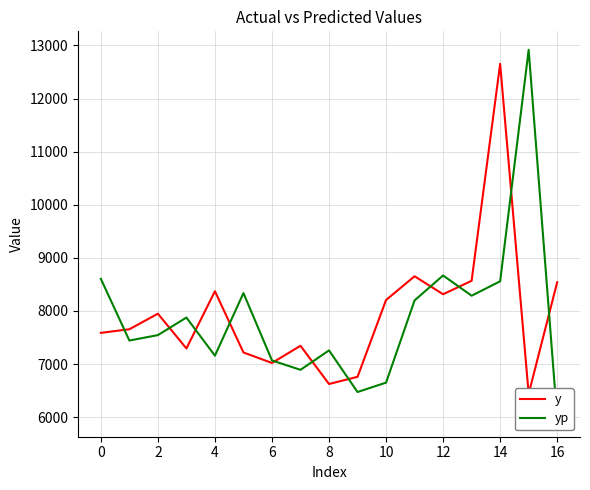

In yp, how many points are higher than both neighbors (excluding endpoints)?

5